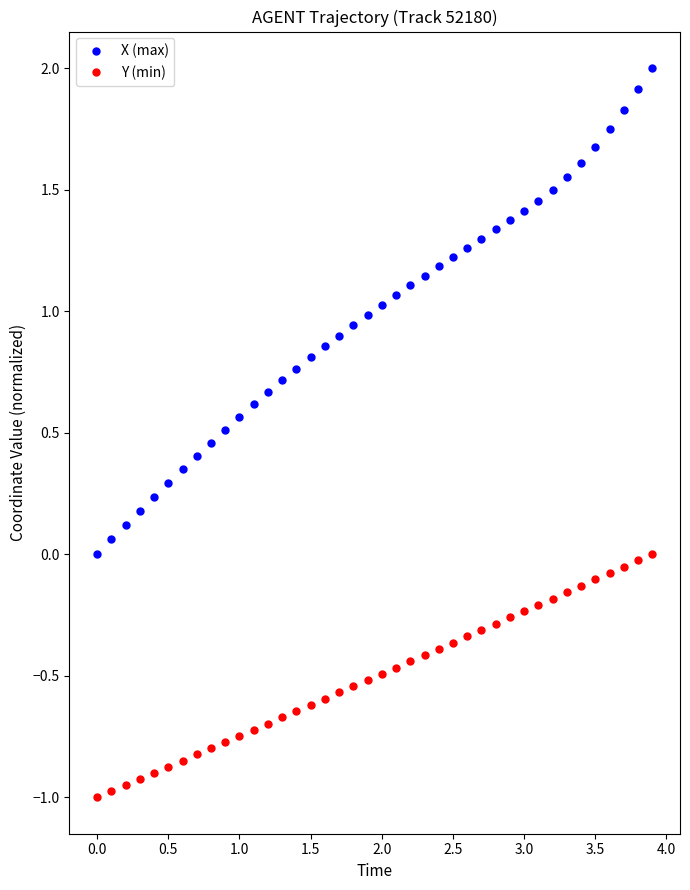

What is the greatest value displayed?

2.0